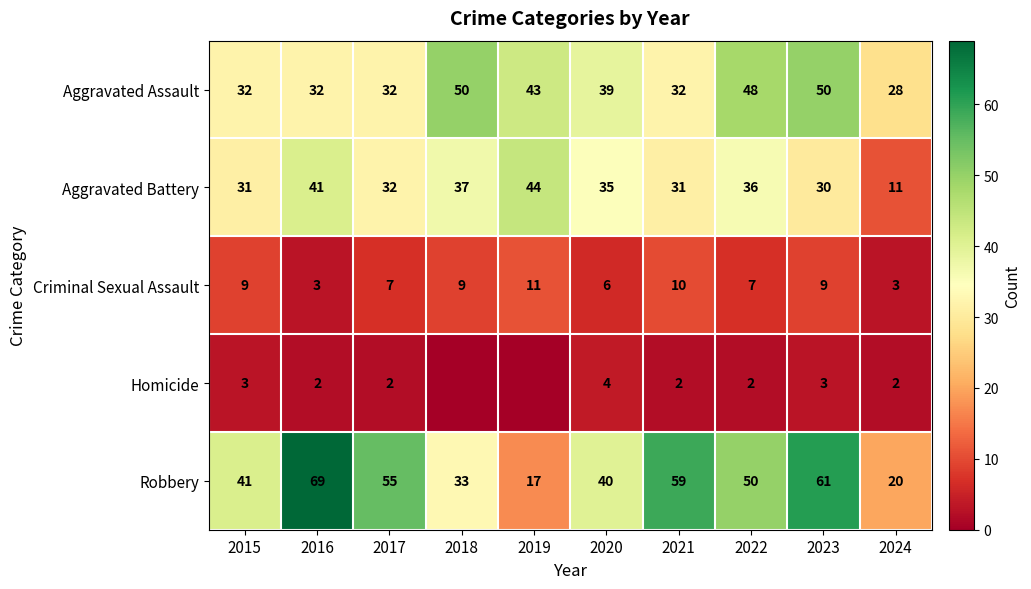

The Aggravated Assault series shows 50 at 2018. True or false?

True